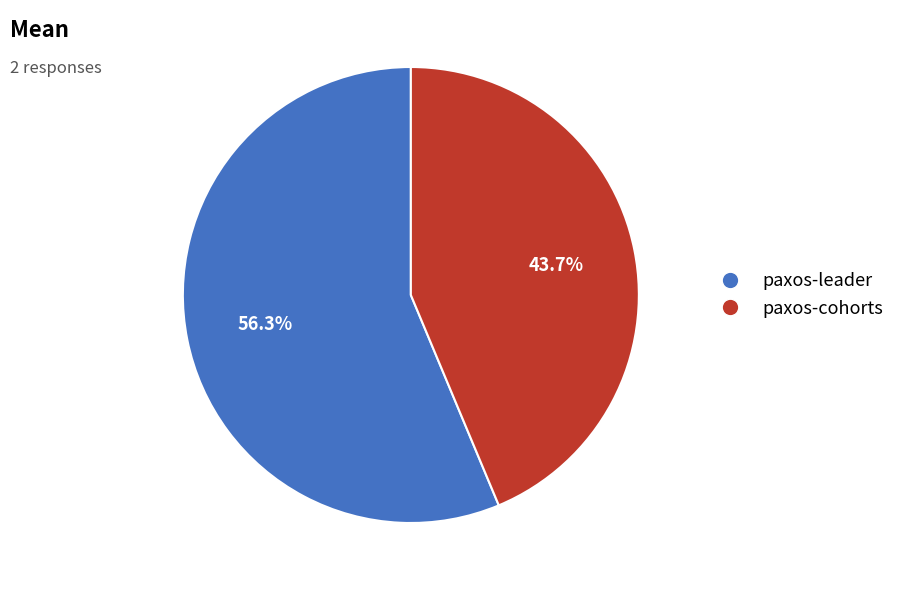

Count the number of slices in the pie.

2